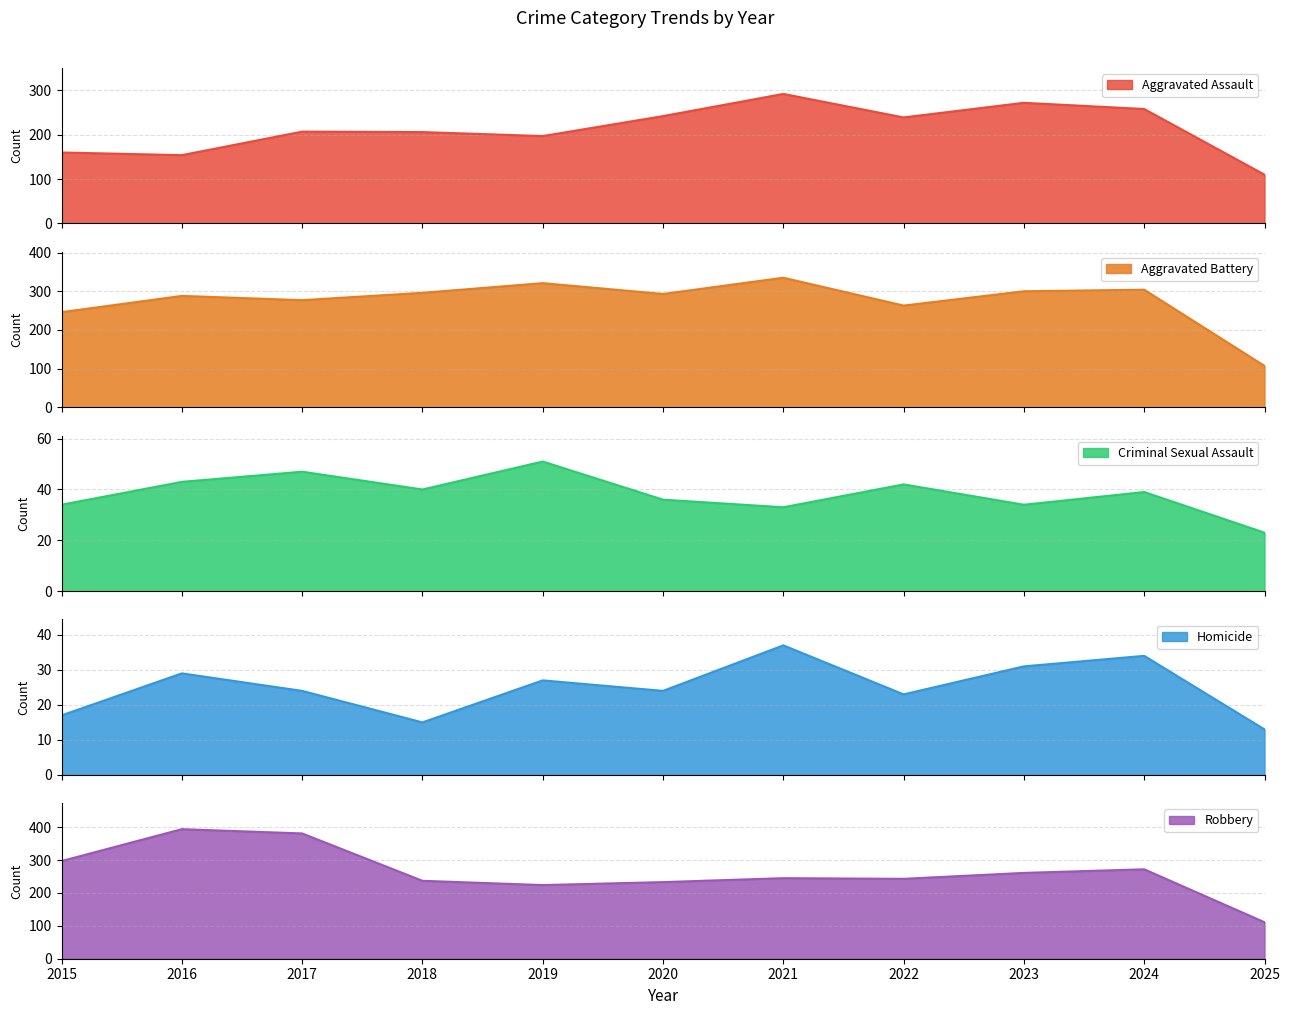

True or false: Homicide has more than 1 points higher than both neighbors.

True